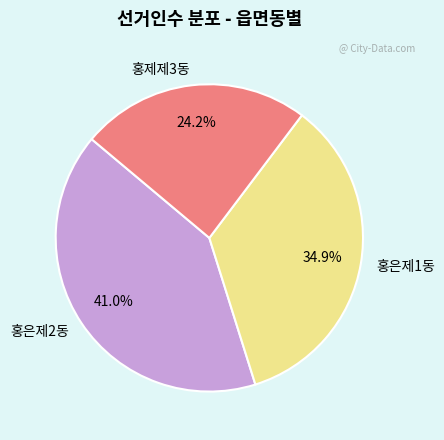

What percentage is NOT represented by 홍은제1동?

65.1%